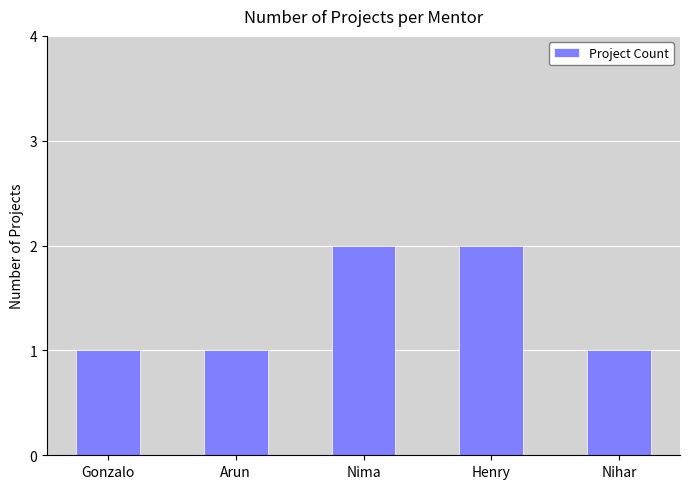

Read the value at Nihar.

1